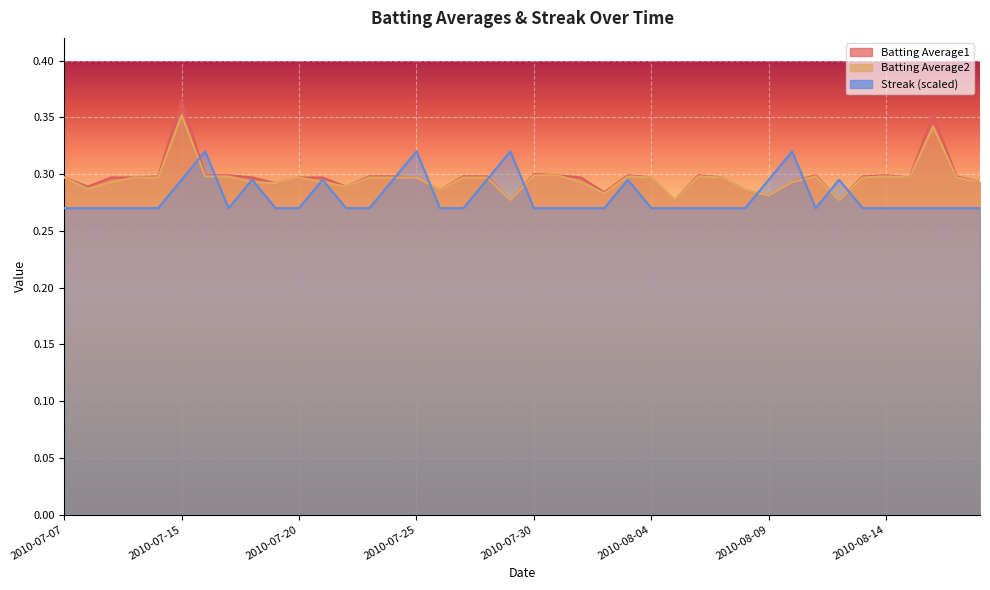

What is the smallest value displayed?

0.3